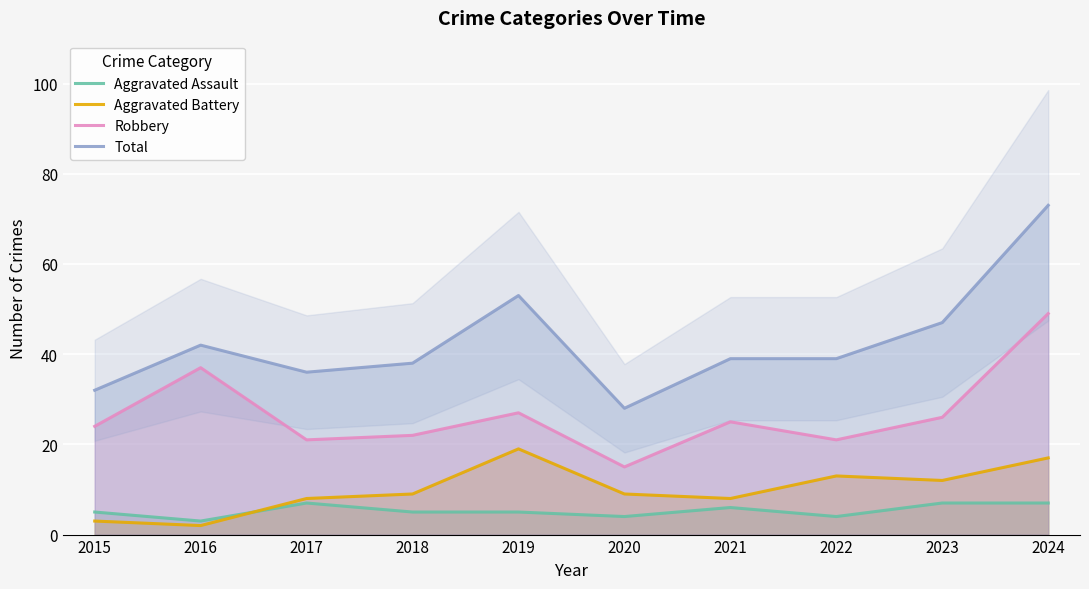

Does the chart display data point markers on the line(s)?

No